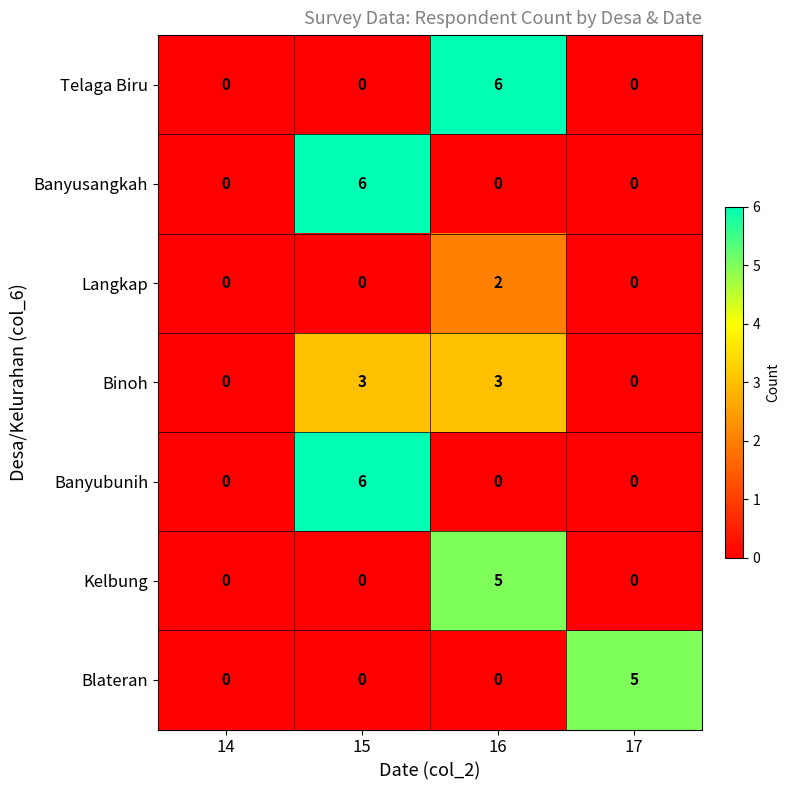

Reading right to left, transcribe all the data shown in this chart.

Telaga Biru: 17=0	16=6	15=0	14=0
Banyusangkah: 17=0	16=0	15=6	14=0
Langkap: 17=0	16=2	15=0	14=0
Binoh: 17=0	16=3	15=3	14=0
Banyubunih: 17=0	16=0	15=6	14=0
Kelbung: 17=0	16=5	15=0	14=0
Blateran: 17=5	16=0	15=0	14=0